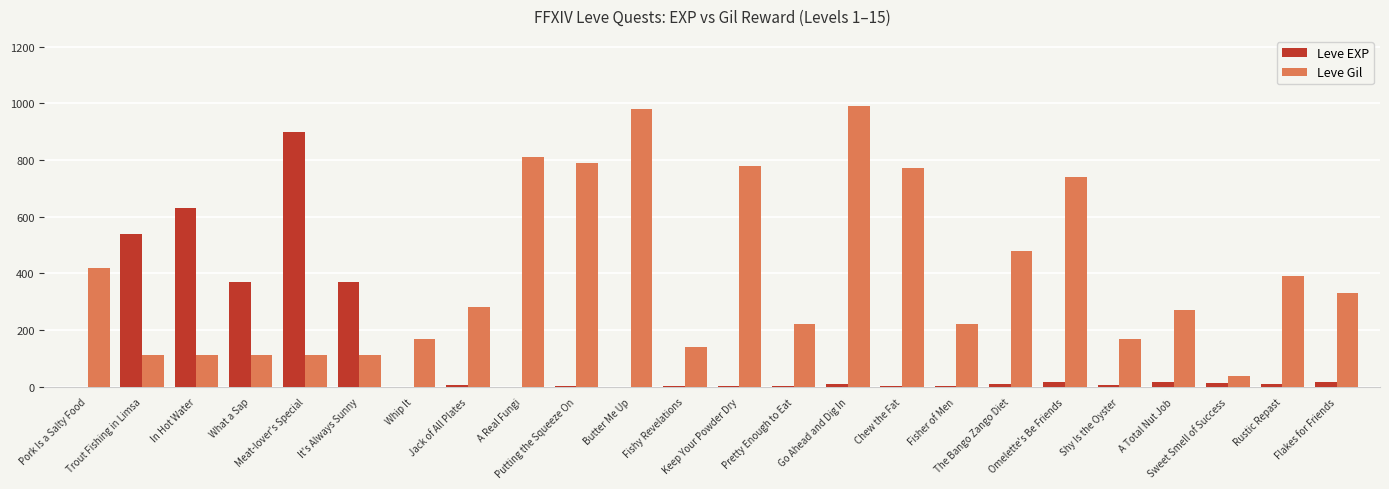

What is the maximum value shown in the chart?

990